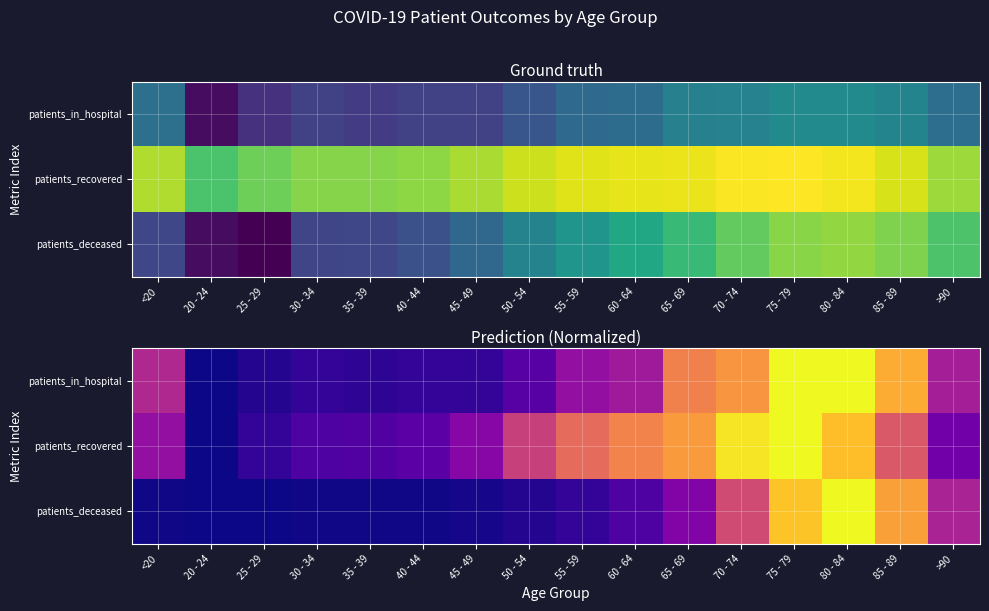

Which has a higher value, 30 - 34 or 20 - 24?

30 - 34